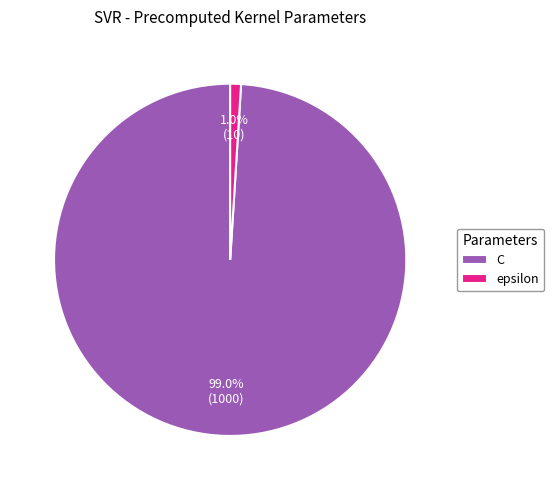

Which slice represents more than half of the pie?

C